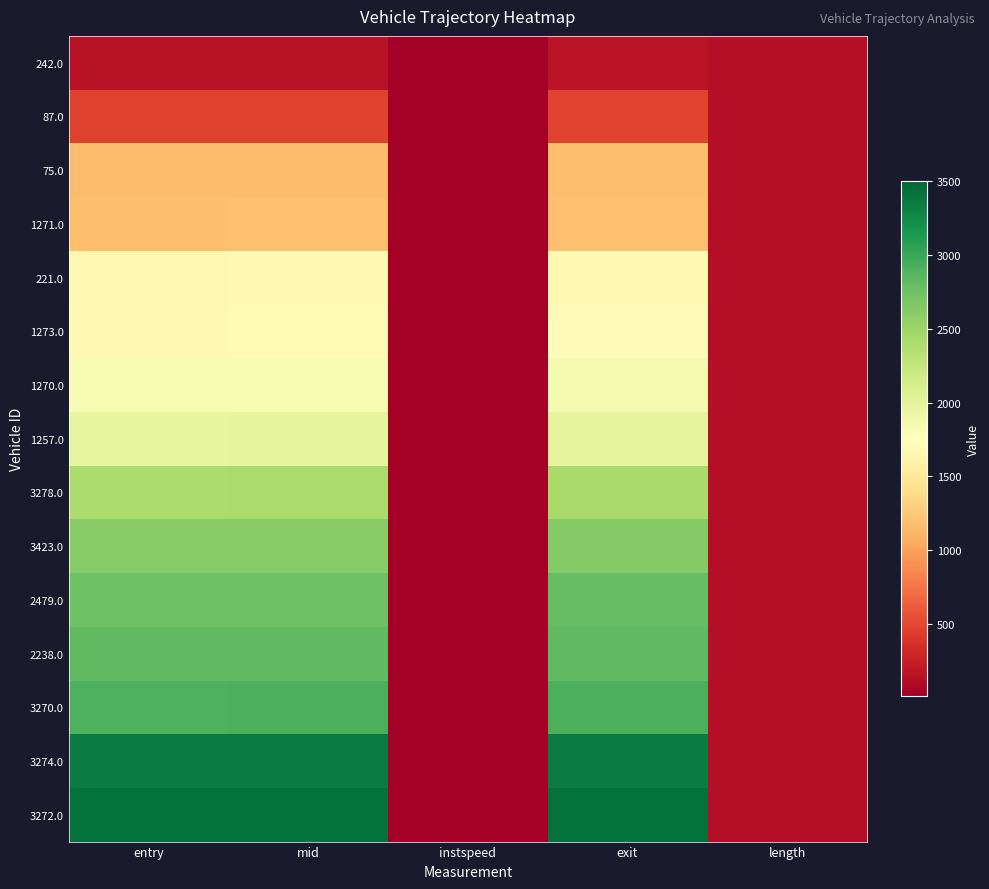

At which category is the sum across all series the highest?

exit